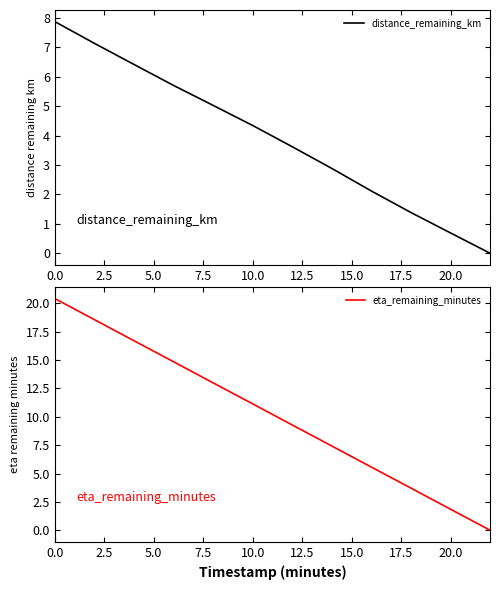

Reading right to left, list all the values displayed in this chart.

distance_remaining_km: 0.0	0.7	1.4	2.1	2.9	3.6	4.3	5.0	5.7	6.4	7.1	7.9
eta_remaining_minutes: 0.0	1.9	3.7	5.6	7.4	9.3	11.1	13.0	14.8	16.7	18.6	20.4